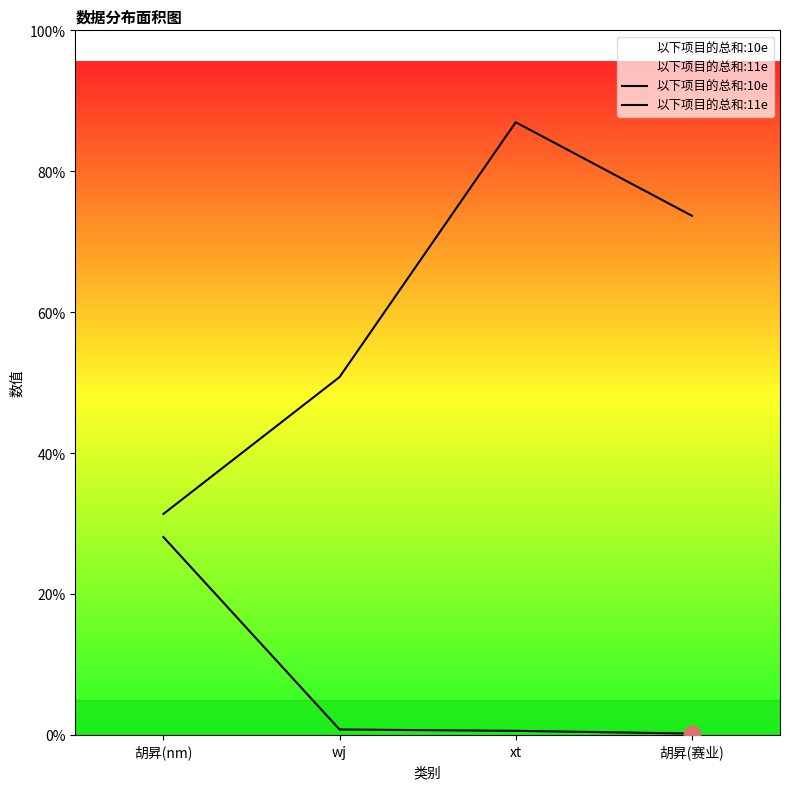

The 以下项目的总和:11e series shows 2 at 胡昇(赛业). True or false?

False